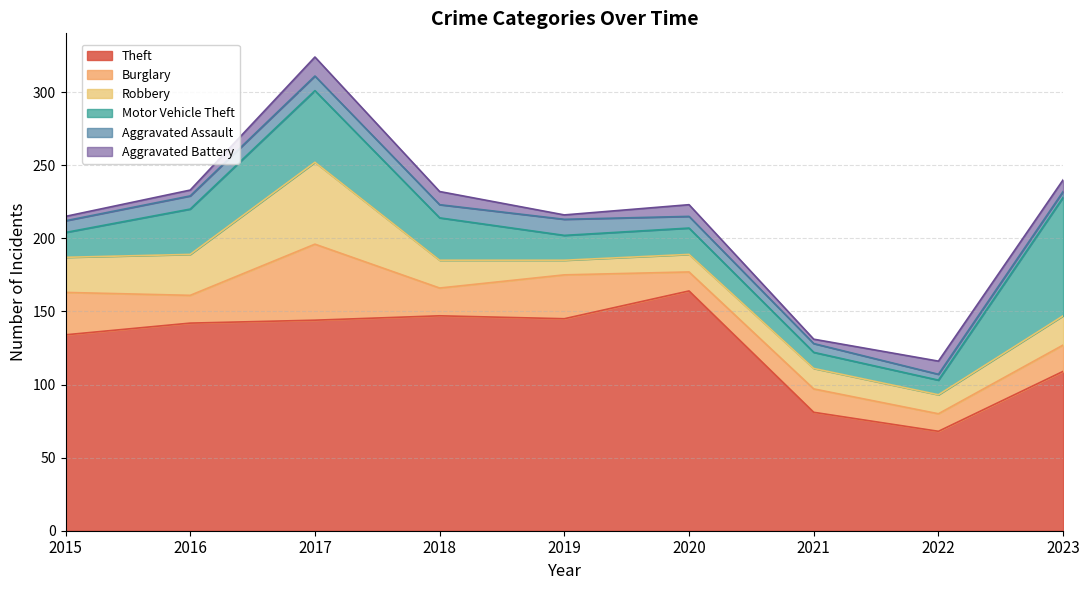

In Theft, how many points are lower than both neighbors (excluding endpoints)?

2